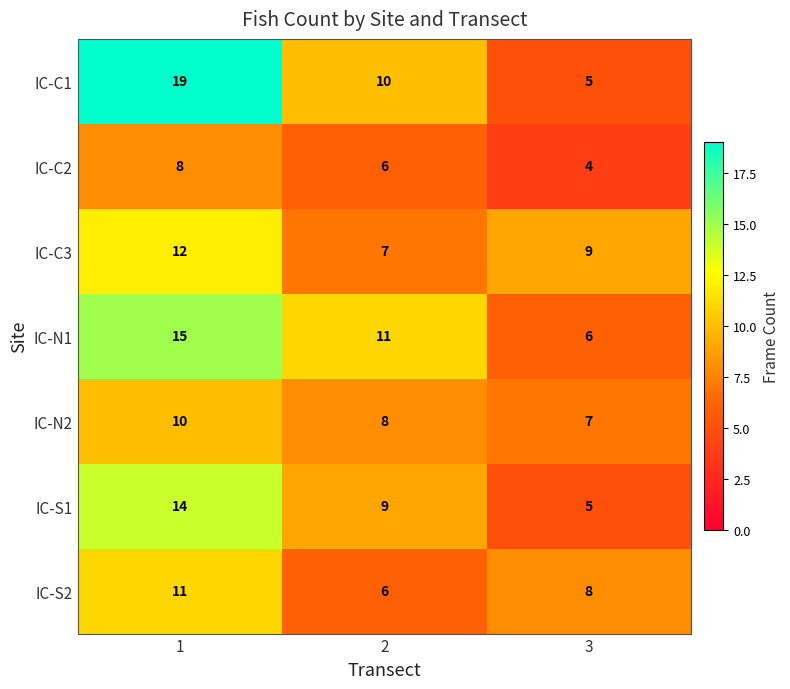

What is the spread (max minus min) of values at 2?

5